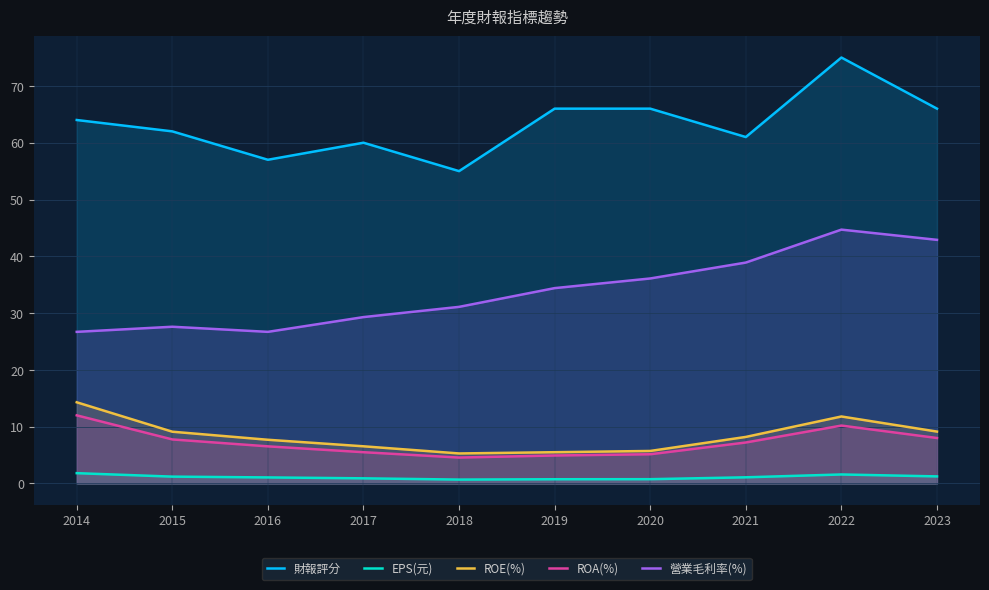

Reading left to right, list all the values displayed in this chart.

財報評分: 64.0	62.0	57.0	60.0	55.0	66.0	66.0	61.0	75.0	66.0
EPS(元): 1.8	1.2	1.1	0.9	0.7	0.8	0.8	1.1	1.6	1.2
ROE(%): 14.3	9.1	7.7	6.5	5.3	5.5	5.7	8.2	11.8	9.1
ROA(%): 12.0	7.8	6.5	5.5	4.6	4.9	5.2	7.2	10.2	8.0
營業毛利率(%): 26.7	27.6	26.7	29.3	31.1	34.4	36.1	38.9	44.7	42.9